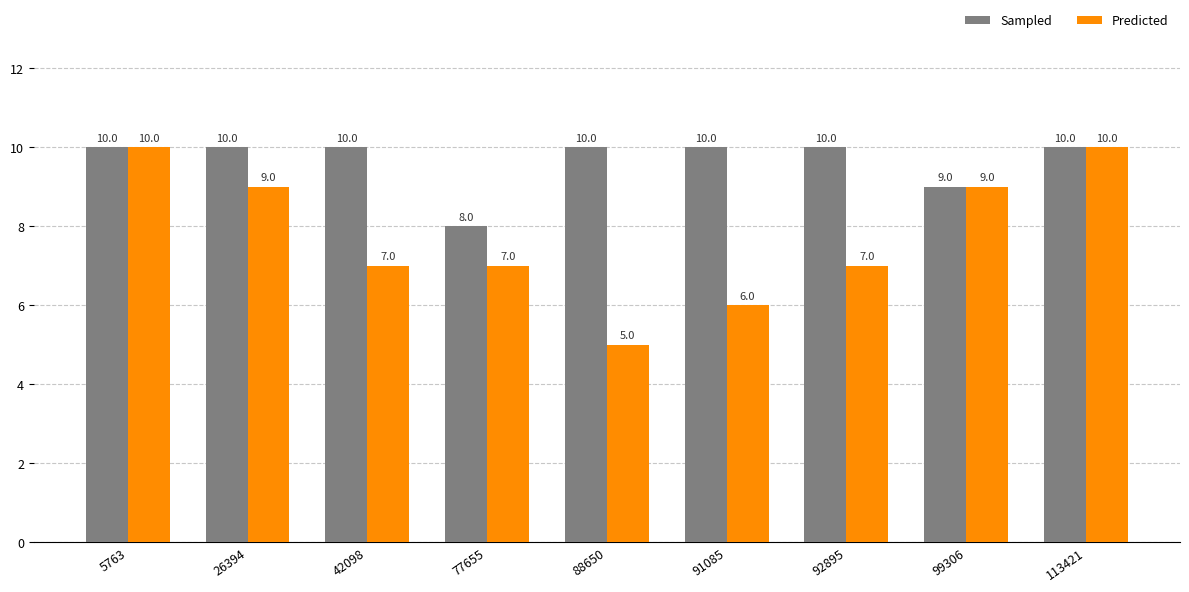

What is the value of the Sampled bar at the 7th from the left?

10